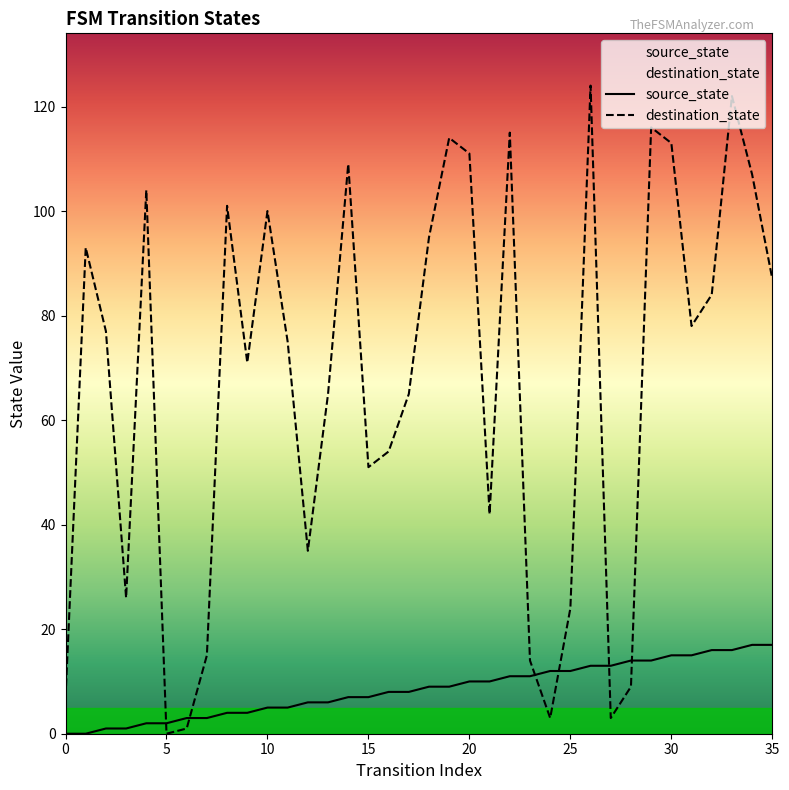

True or false: source_state has more than 1 points higher than both neighbors.

False